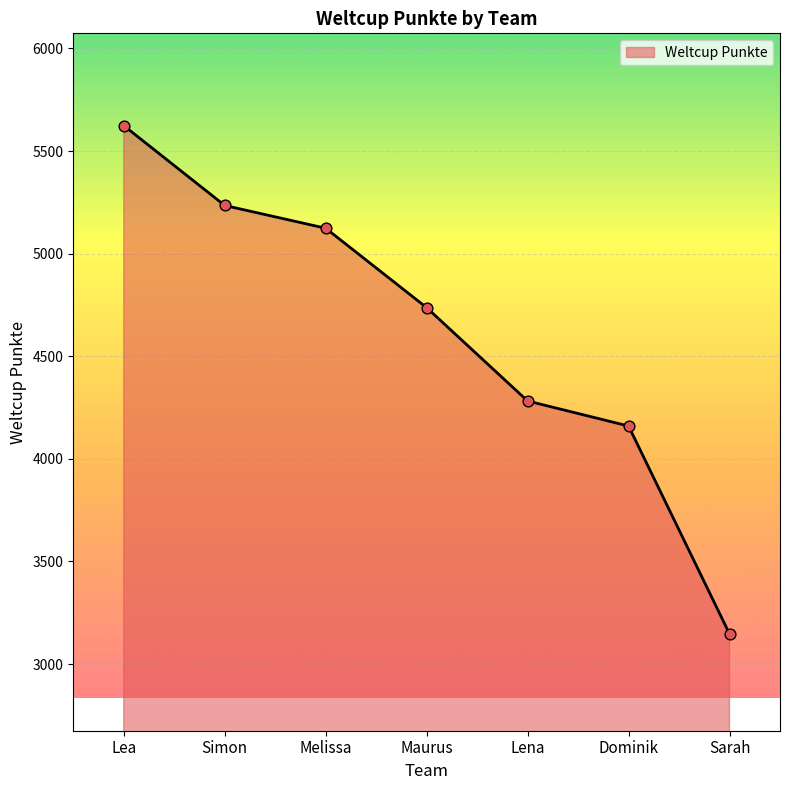

Approximately how many times larger is the value at Dominik compared to Melissa?

0.8